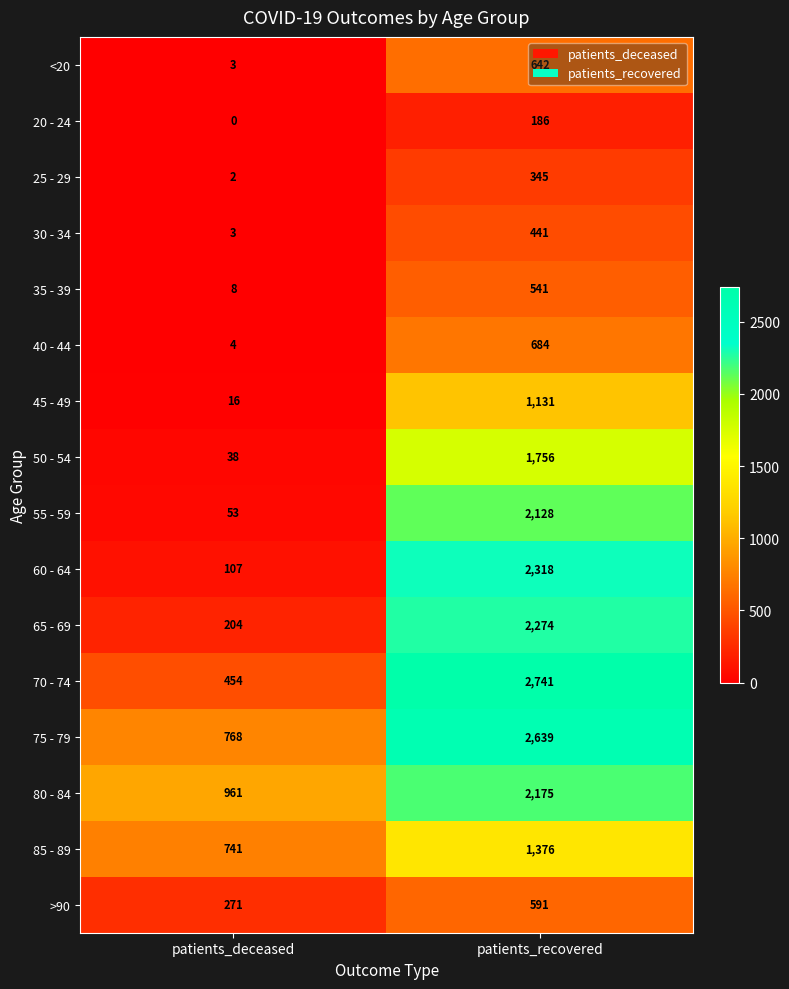

Rank the series at patients_recovered from highest to lowest value.

70 - 74, 75 - 79, 60 - 64, 65 - 69, 80 - 84, 55 - 59, 50 - 54, 85 - 89, 45 - 49, 40 - 44, <20, >90, 35 - 39, 30 - 34, 25 - 29, 20 - 24